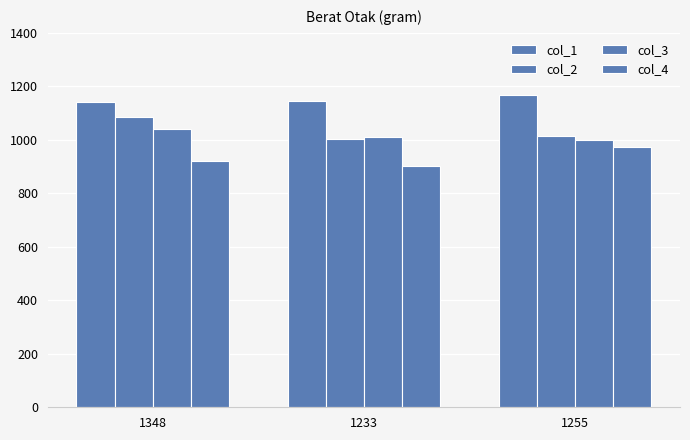

What is the sum of the col_2 values at 1233 and 1348?

2088